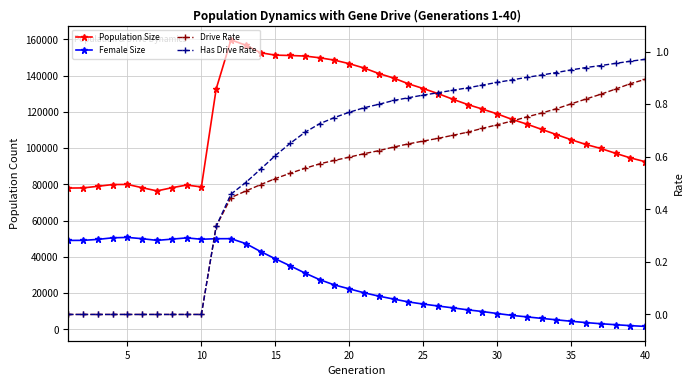

Is this an area chart (filled region under the line)?

No